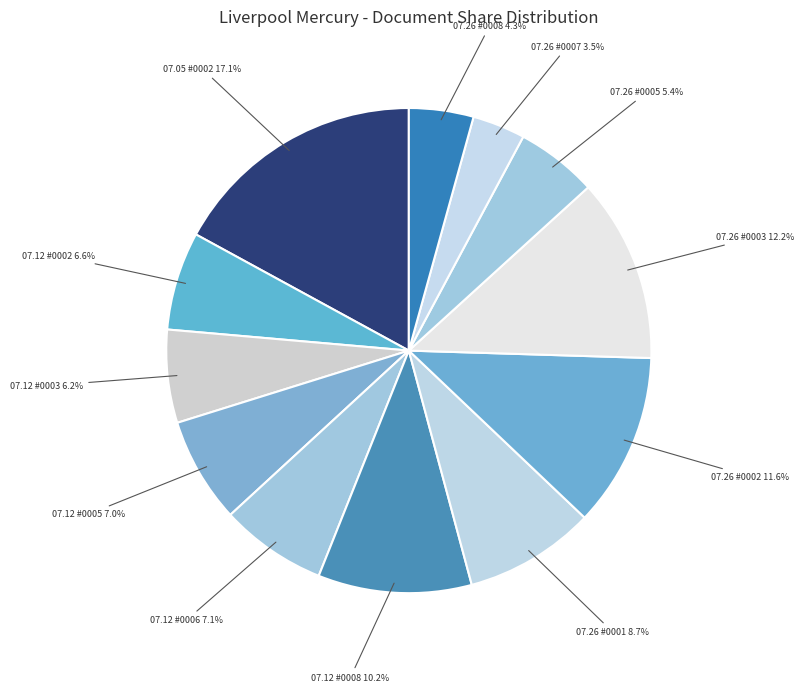

To the nearest percent, what is the average slice percentage?

8%